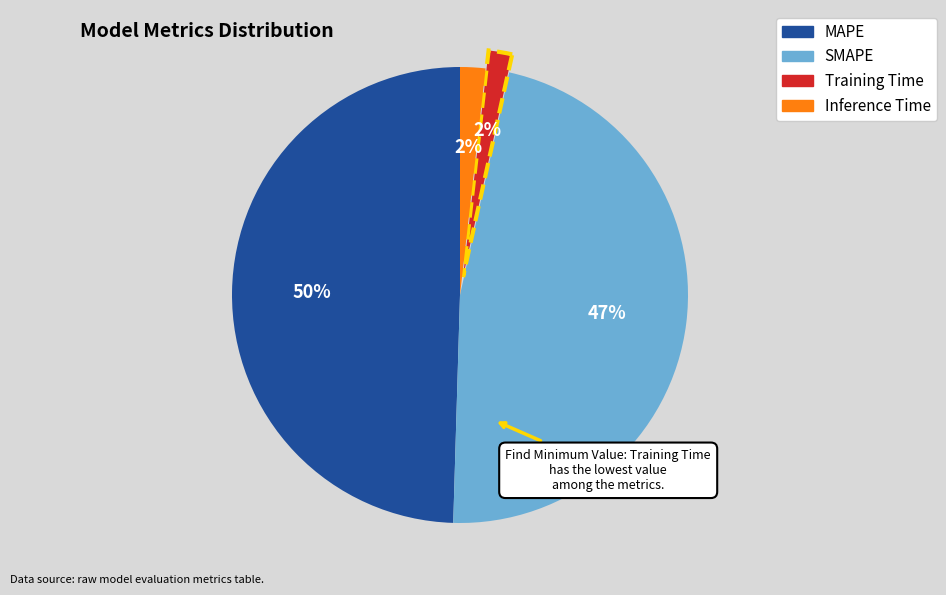

Is there a majority slice in this chart?

No